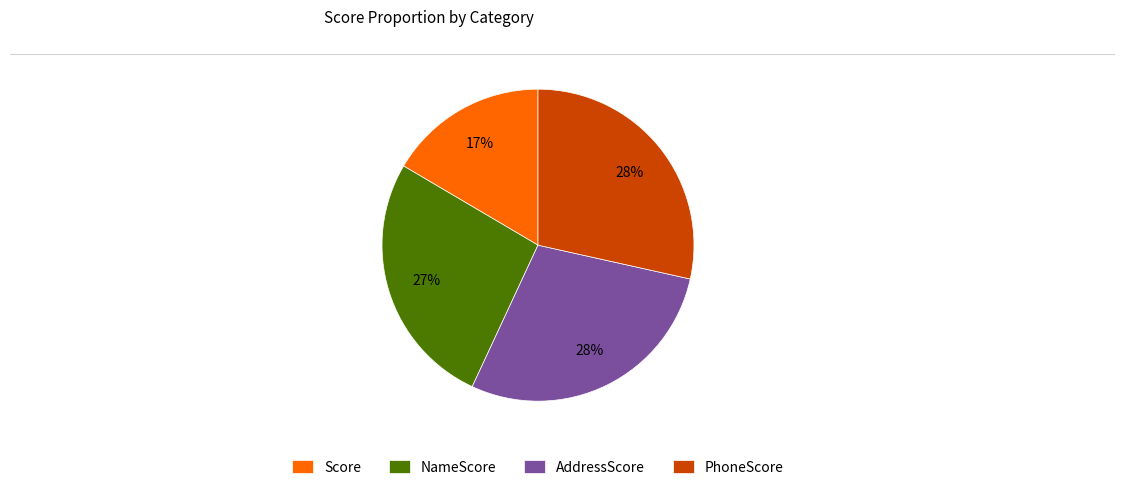

Does AddressScore account for over 50% of the chart?

No